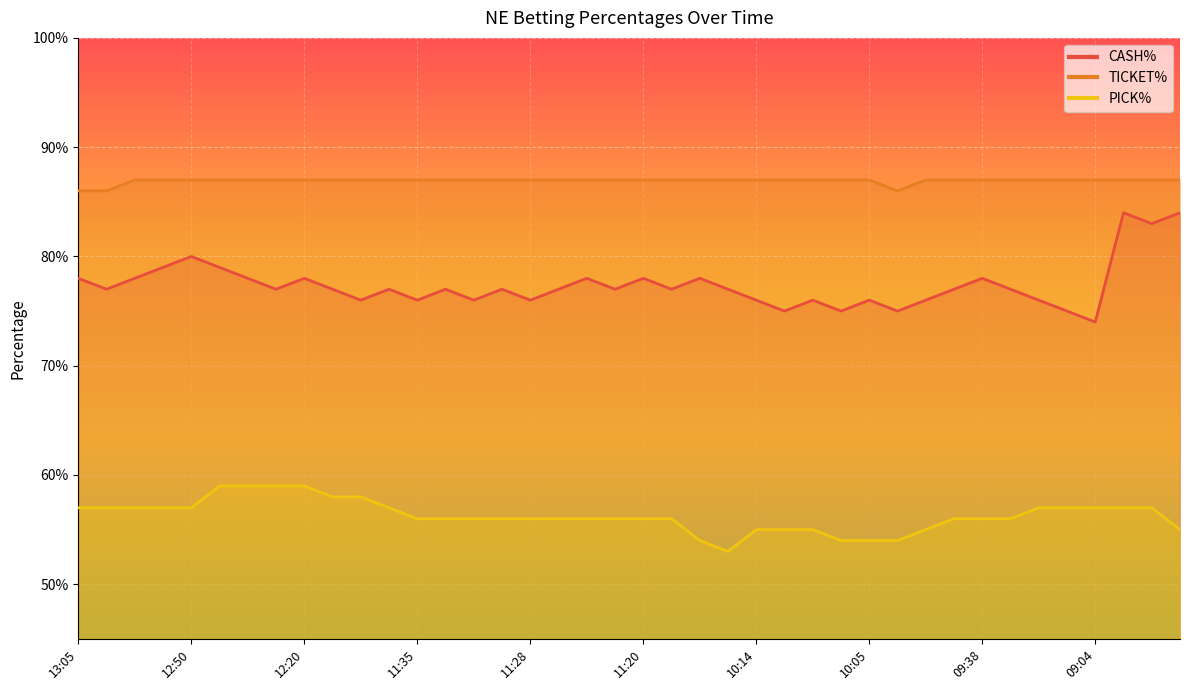

True or false: CASH% has a value of 1.3 at 09:57.

False